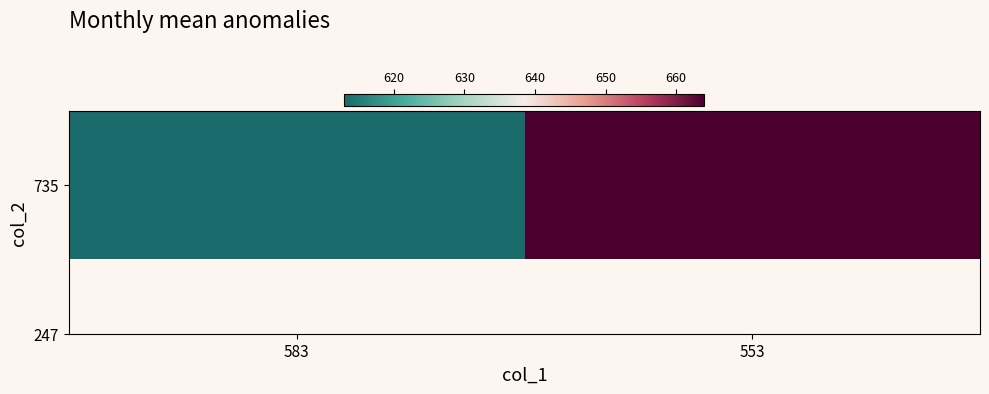

What is the difference between the values at 583 and 553?

51